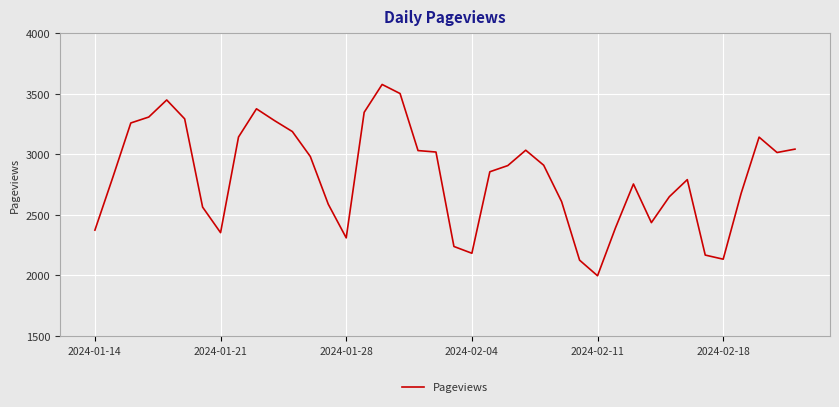

What is the smallest value displayed?

1997